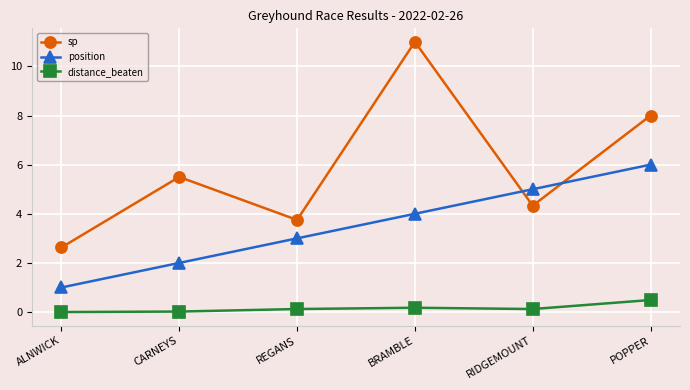

What is the label of the 5th point from the right?

CARNEYS